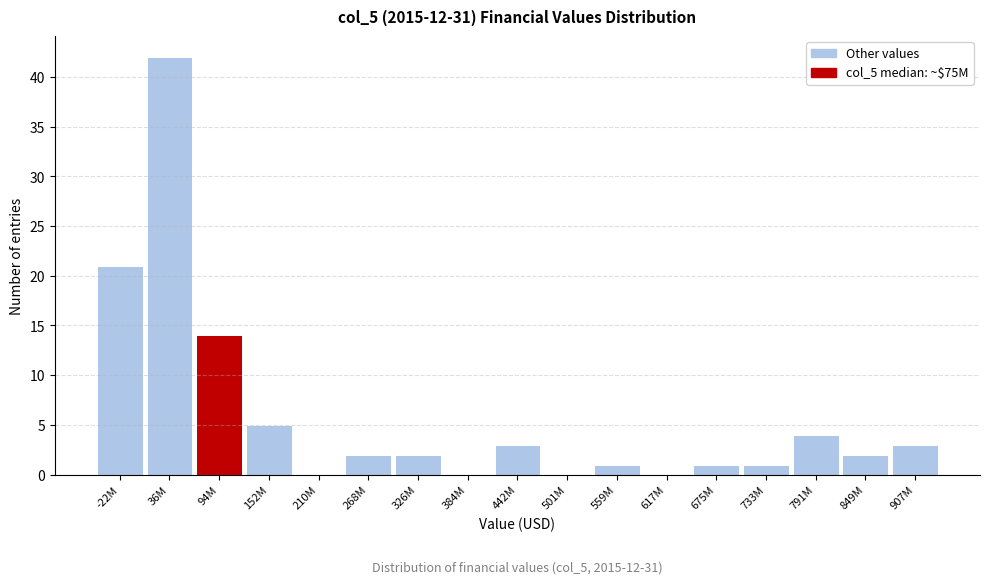

Reading left to right, what are all the values shown in this chart?

-22M=21	36M=42	94M=14	152M=5	210M=0	268M=2	326M=2	384M=0	442M=3	501M=0	559M=1	617M=0	675M=1	733M=1	791M=4	849M=2	907M=3